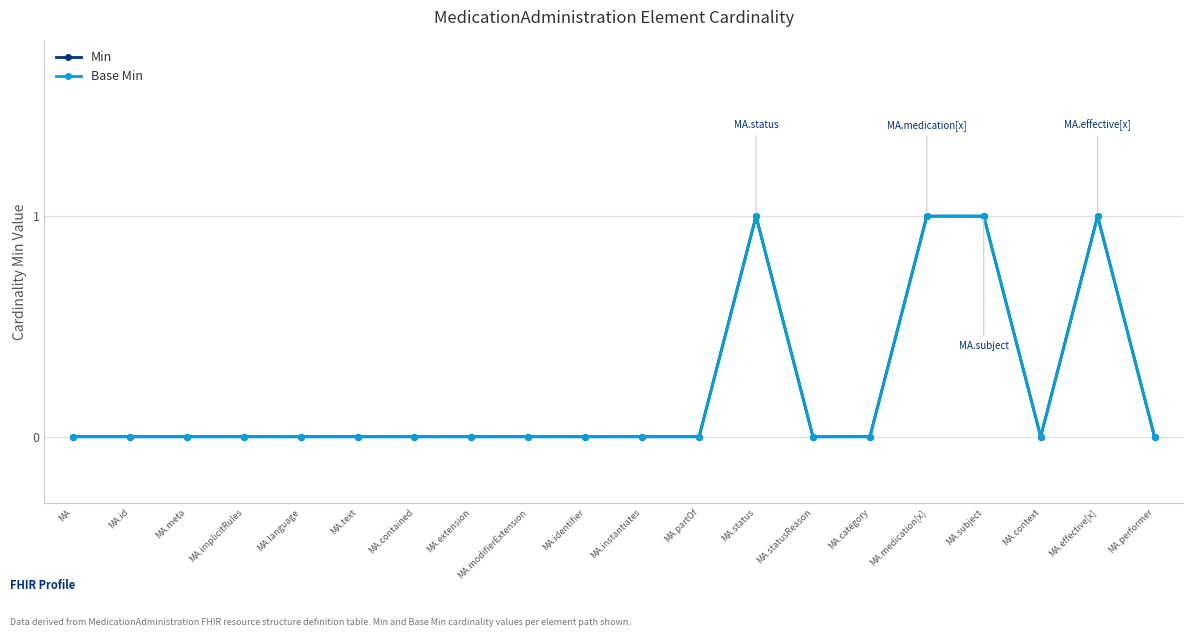

Between MA.id and MA.subject, which series saw the biggest shift?

Min